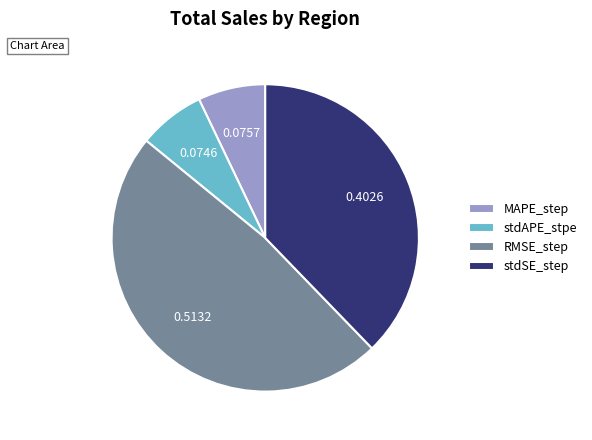

How many slices are in this pie chart?

4